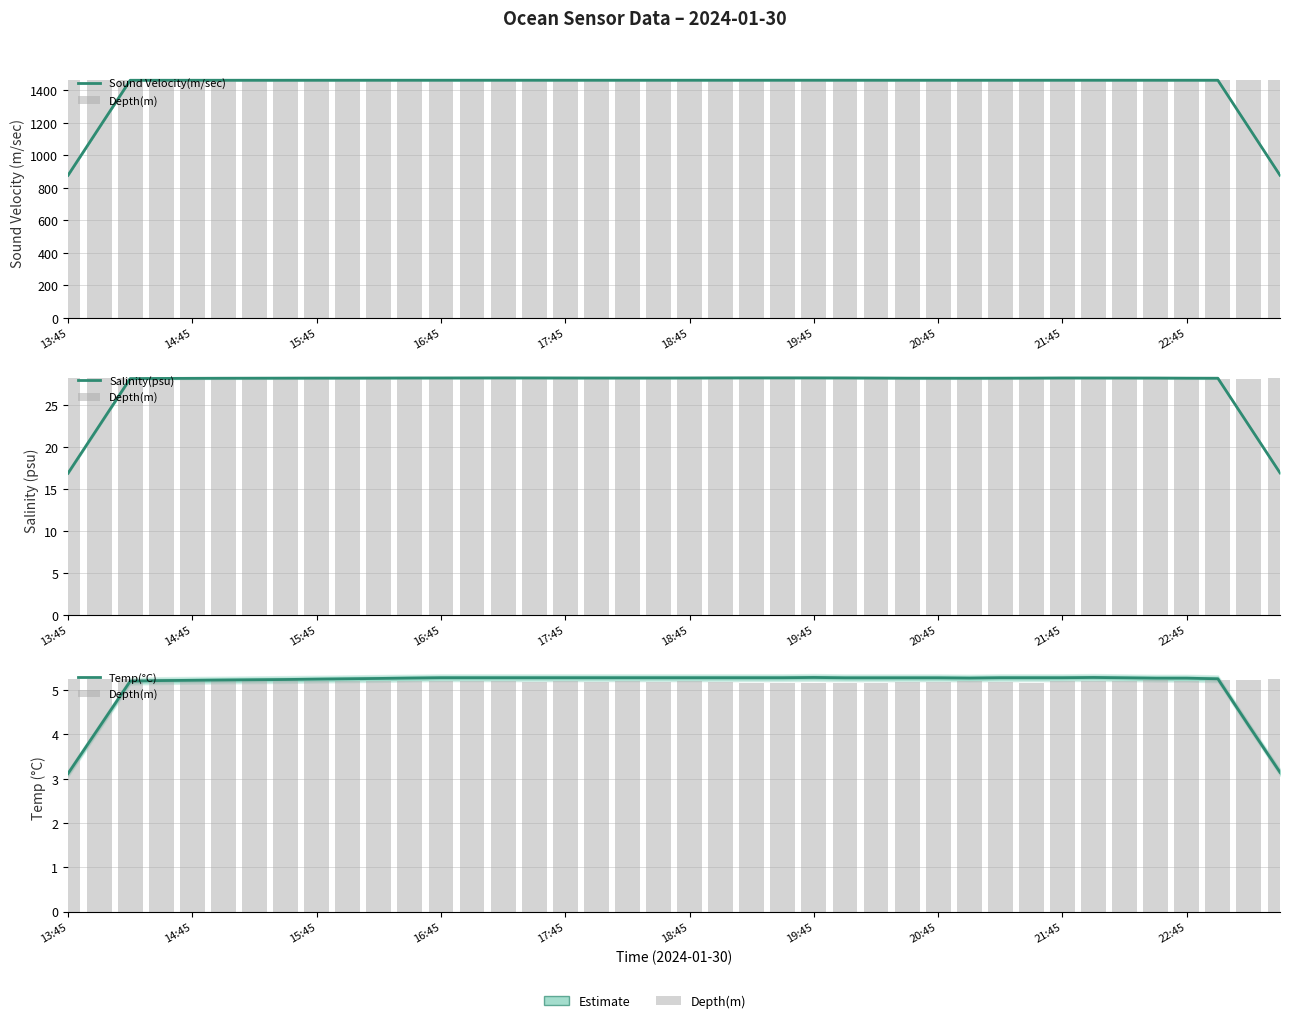

At 19:45, list the series in order from largest to smallest.

Sound Velocity(m/sec), Salinity(psu), Temp(°C), Depth(m)